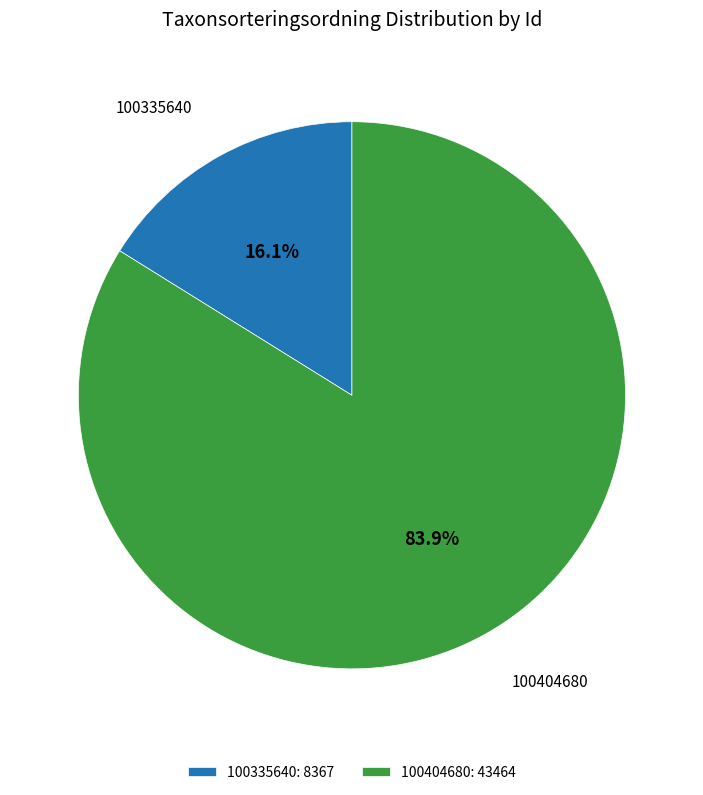

Is there a majority slice in this chart?

Yes